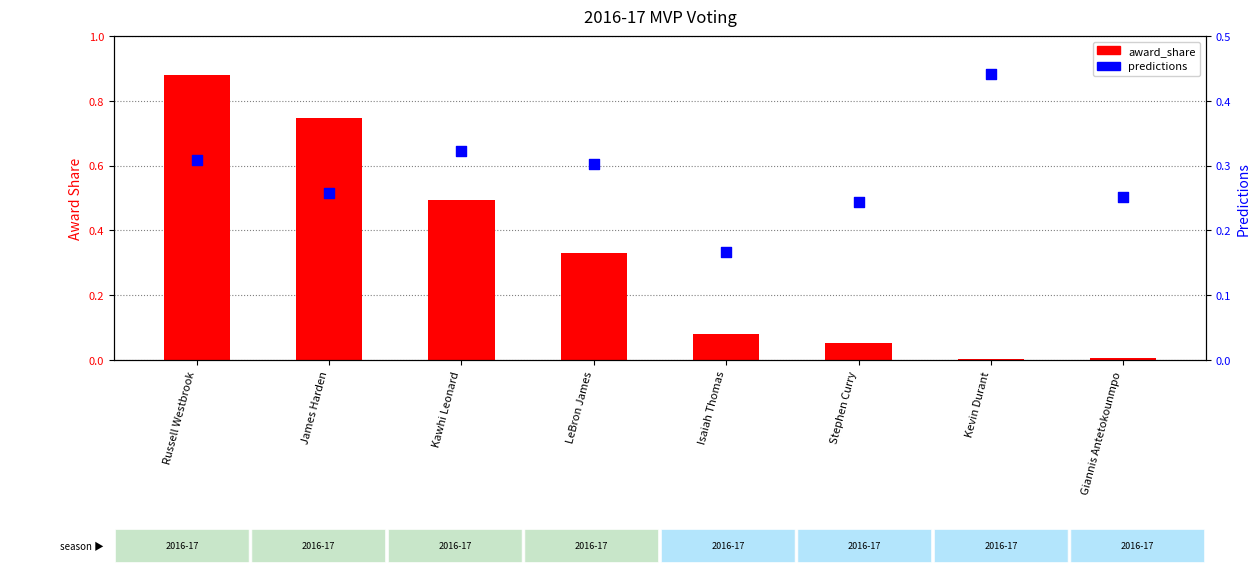

At how many categories does at least one series exceed 0?

8